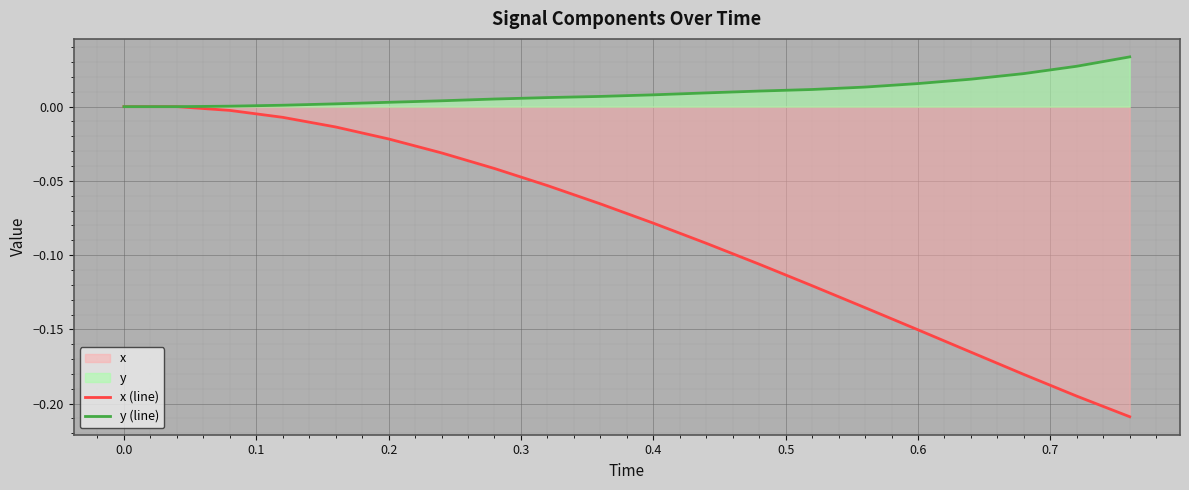

List the series in order of their peak value, highest first.

y (line), x (line)